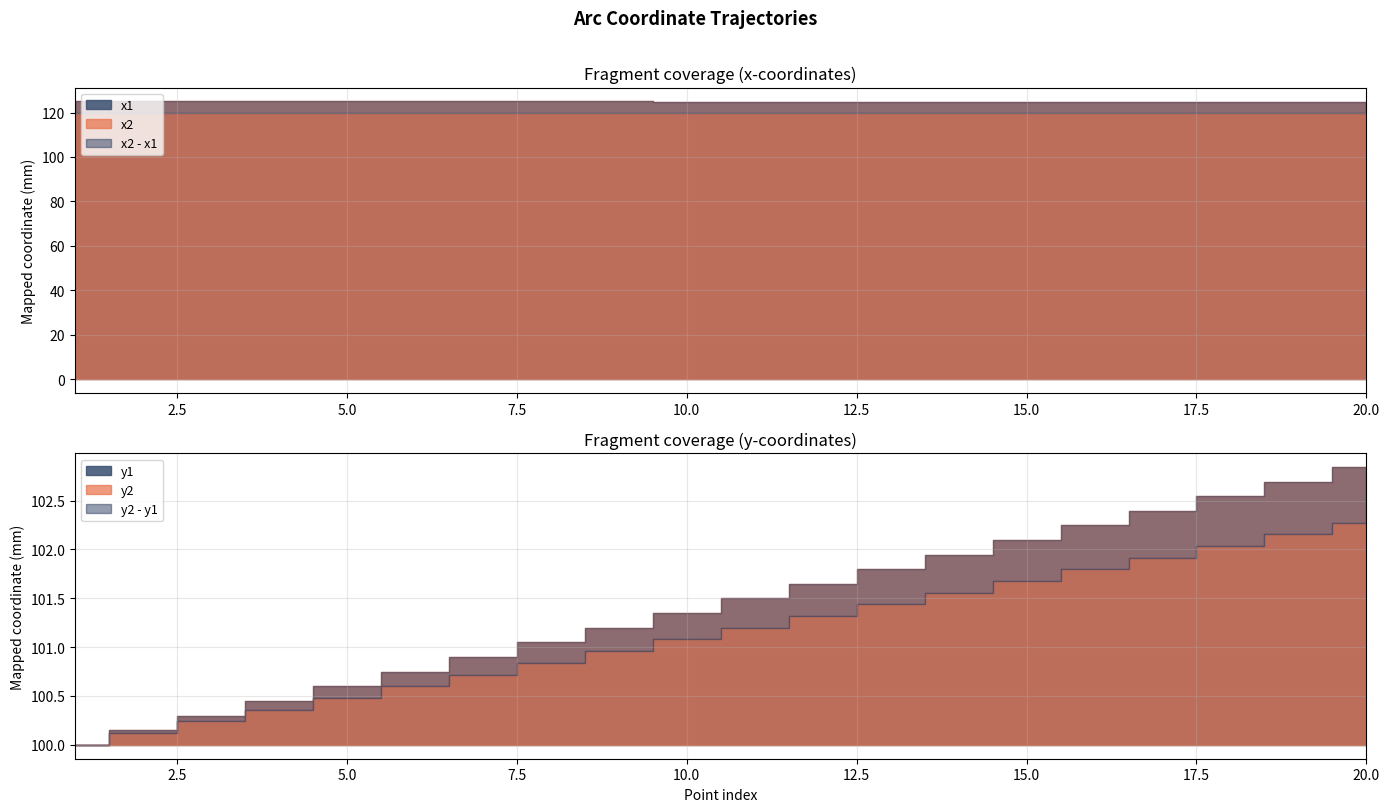

True or false: x2 and y1 cross at least once.

False